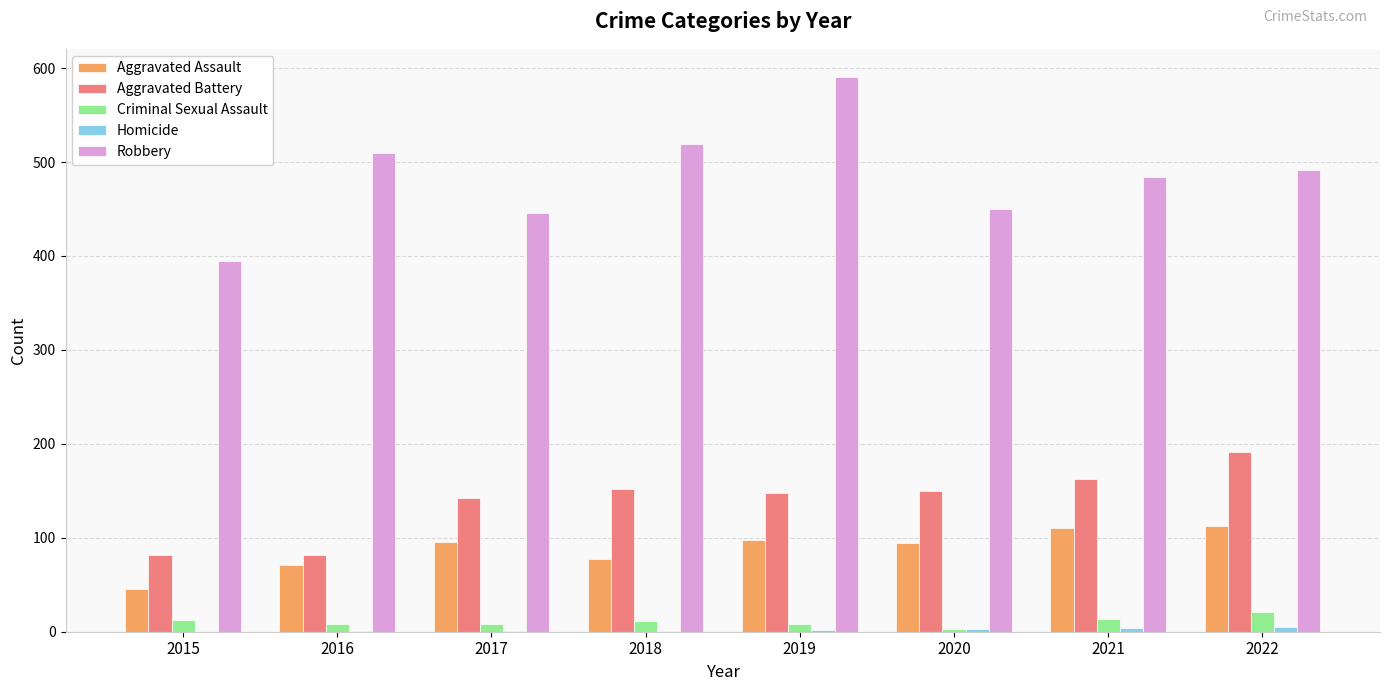

How many groups of bars are there?

8